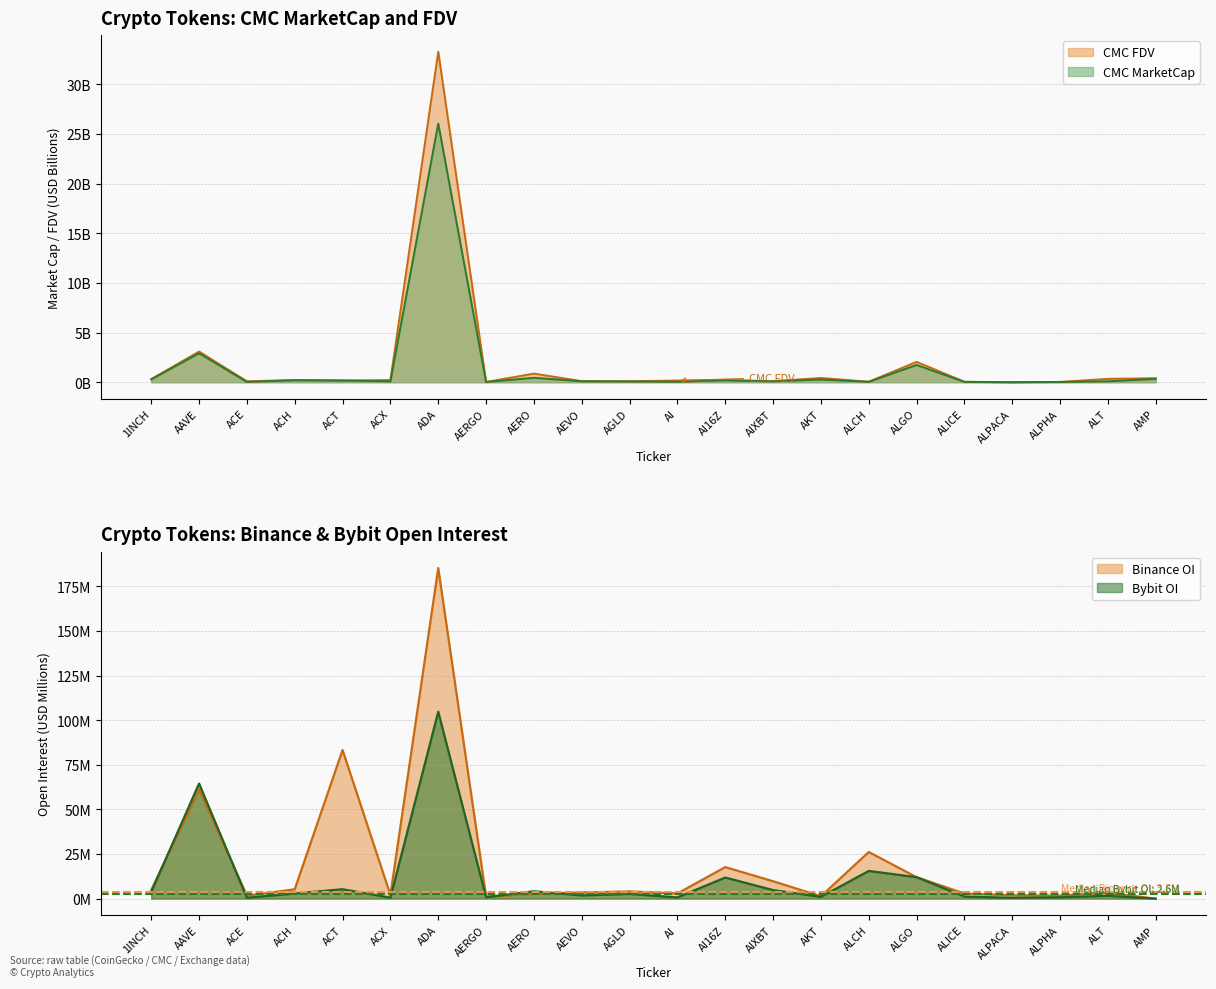

At which category is the sum across all series the highest?

ADA